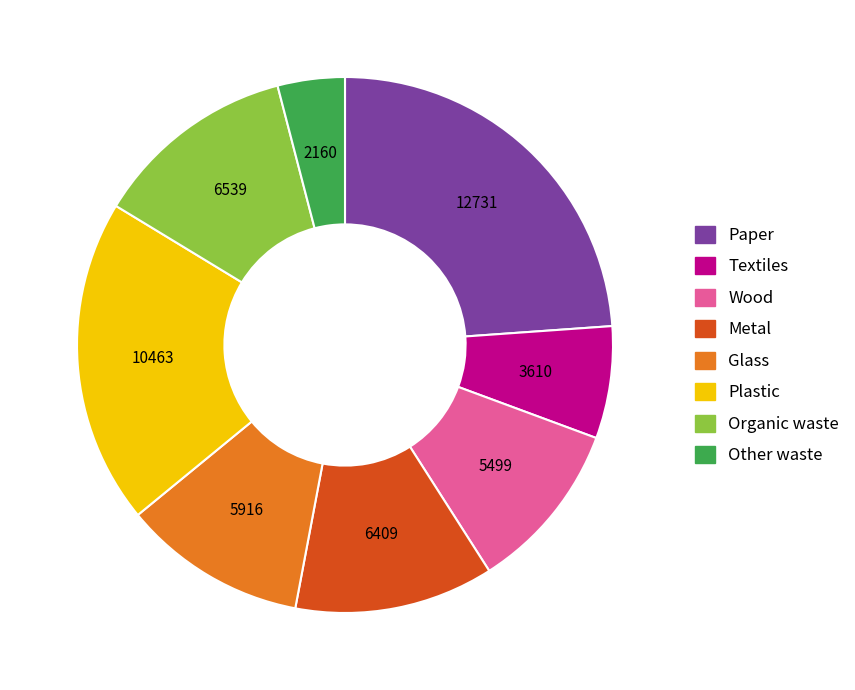

What is the smallest slice in the pie chart?

Other waste